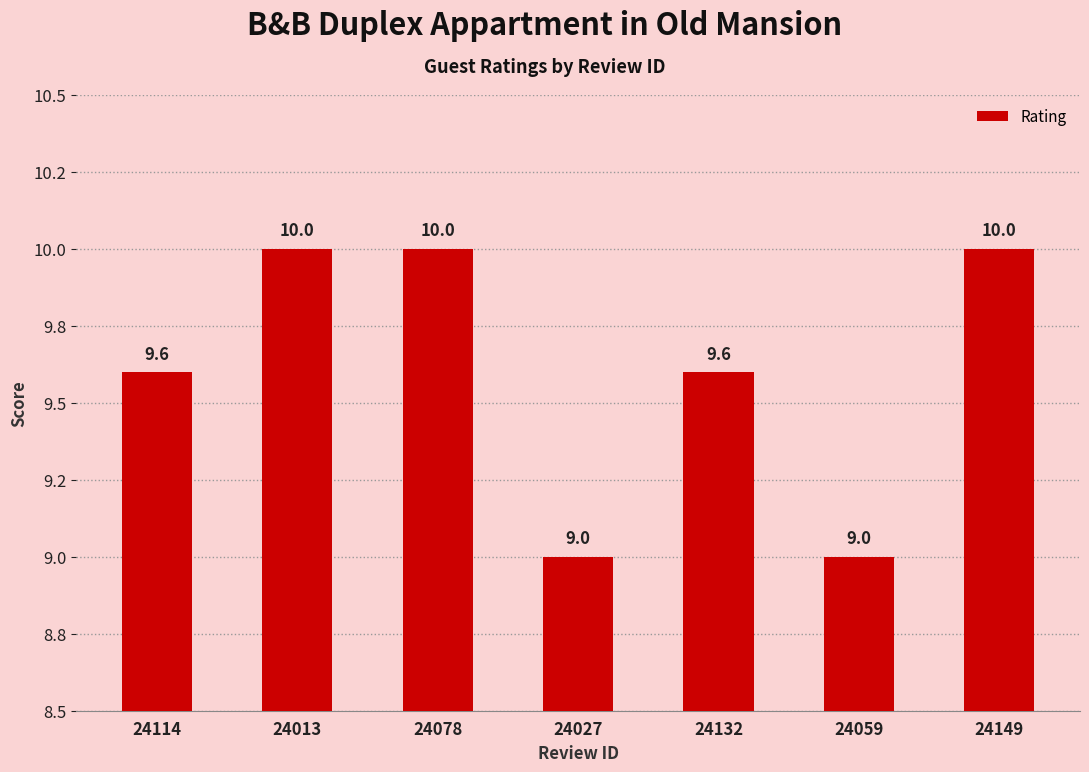

What is the label of the 2nd bar from the right?

24059